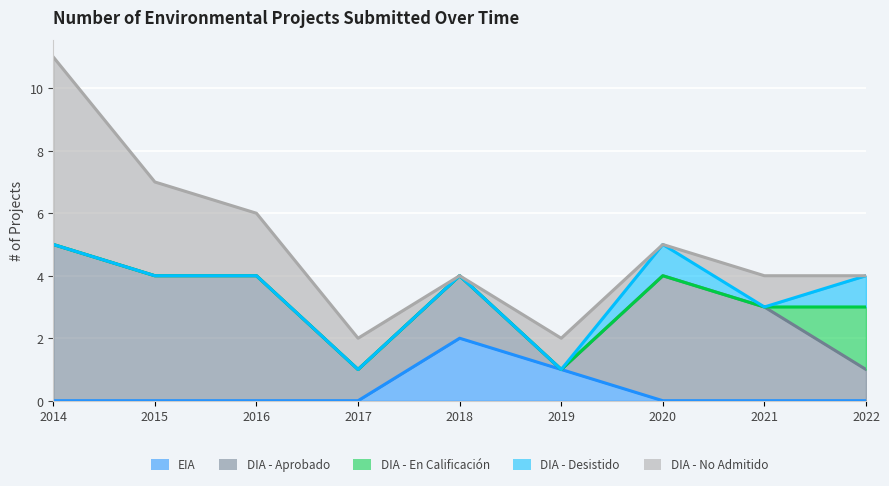

True or false: DIA - Aprobado has a value of 3 at 2021.

True